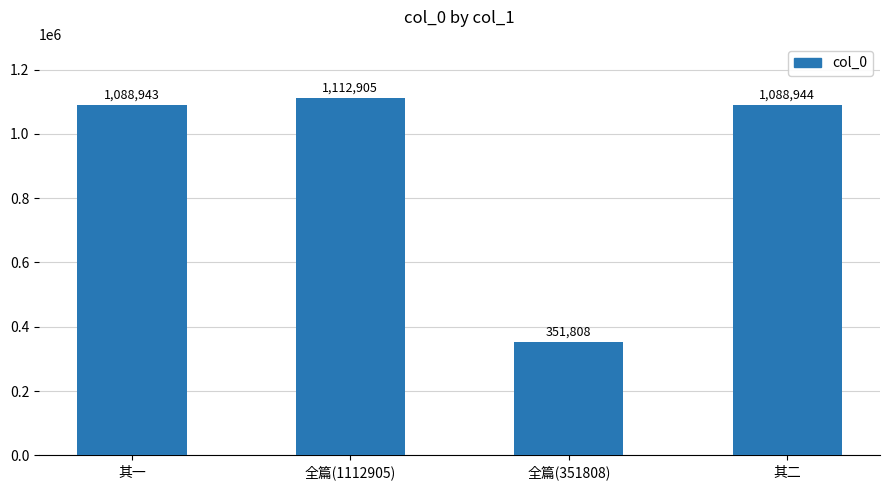

List the labels in order of value, smallest first.

全篇(351808), 其一, 其二, 全篇(1112905)